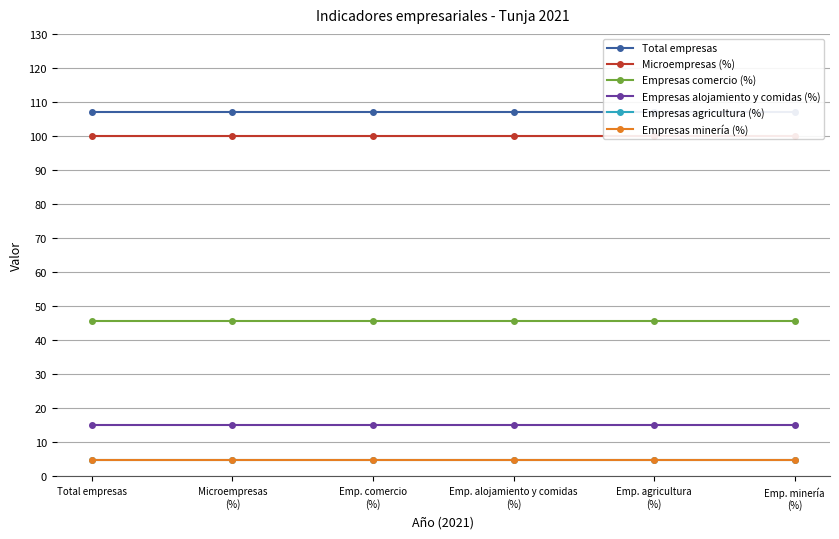

What is the greatest value displayed?

107.0